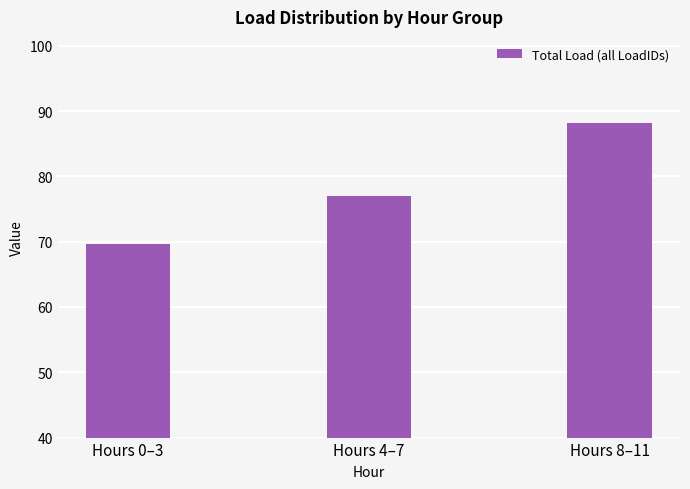

Between Hours 8–11 and Hours 4–7, which is larger?

Hours 8–11